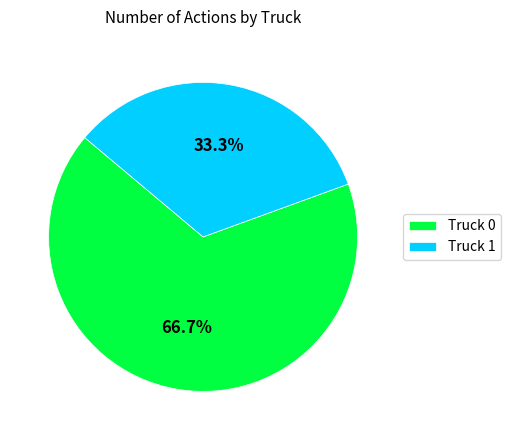

What percentage is NOT represented by Truck 1?

66.7%